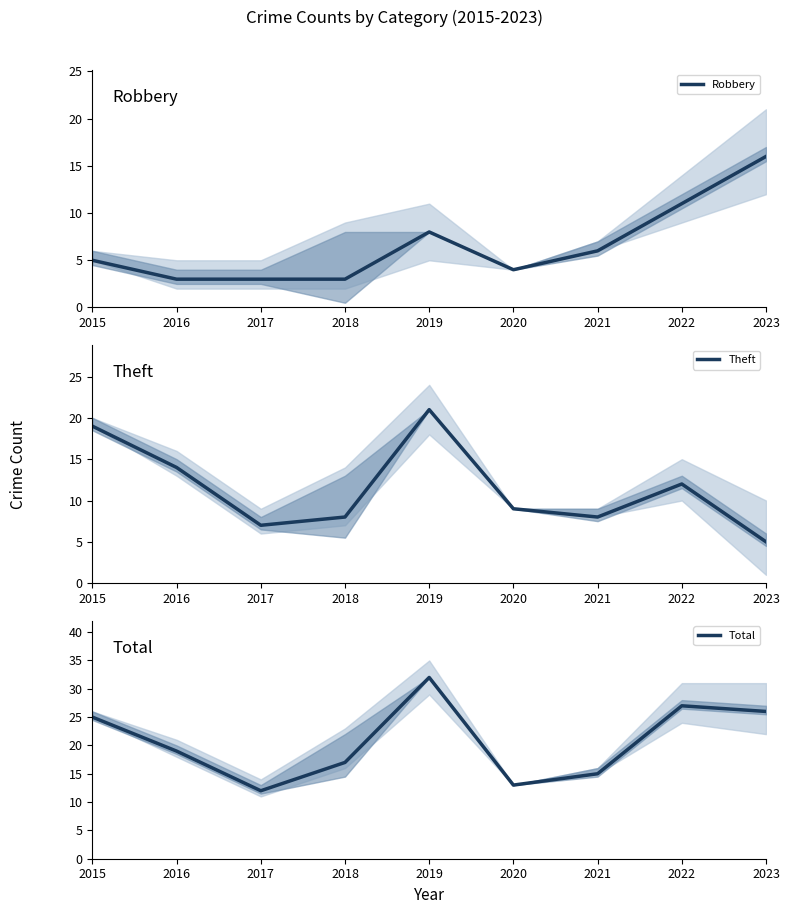

Does the chart have visible grid lines?

No